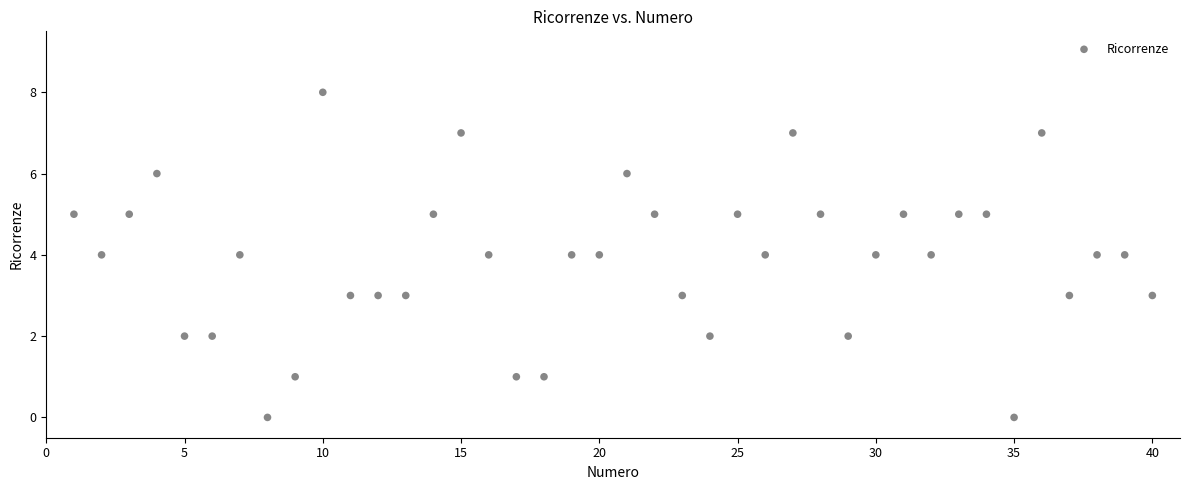

What is the range of X values (max minus min)?

39